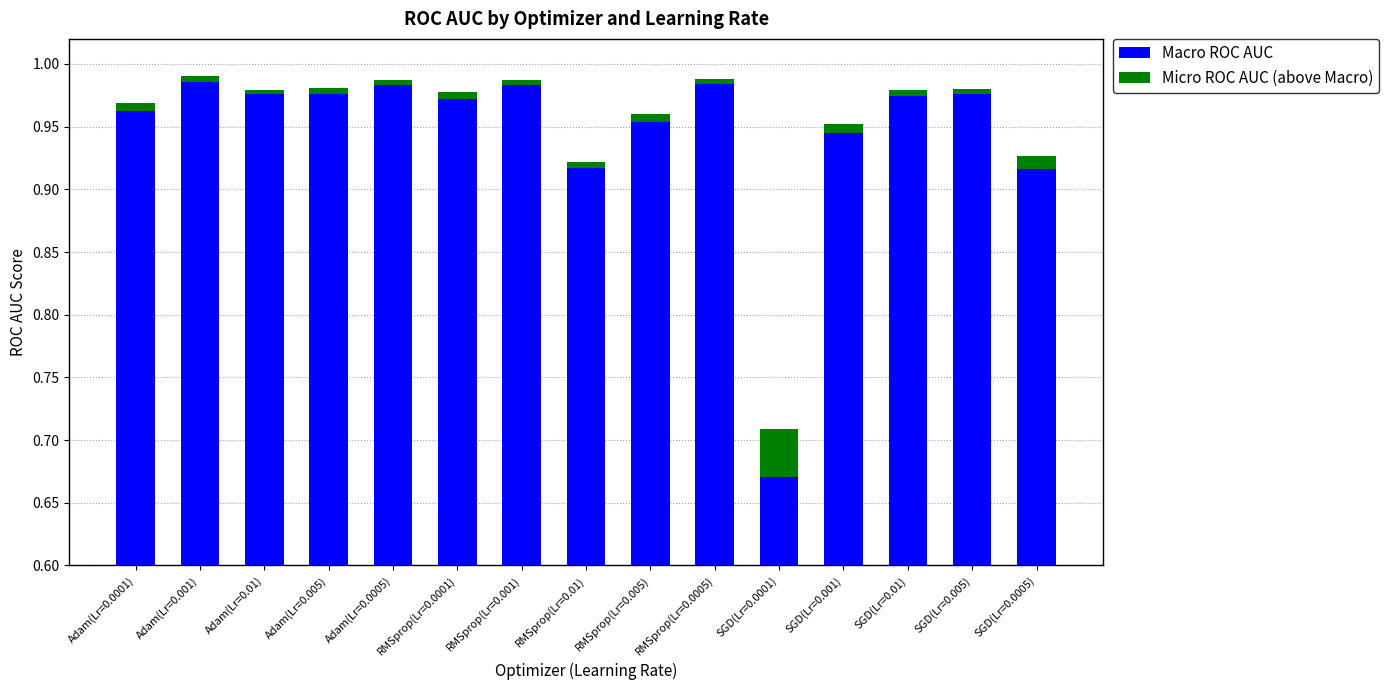

What is the difference between the maximum and second lowest values in the Macro ROC AUC series?

0.1